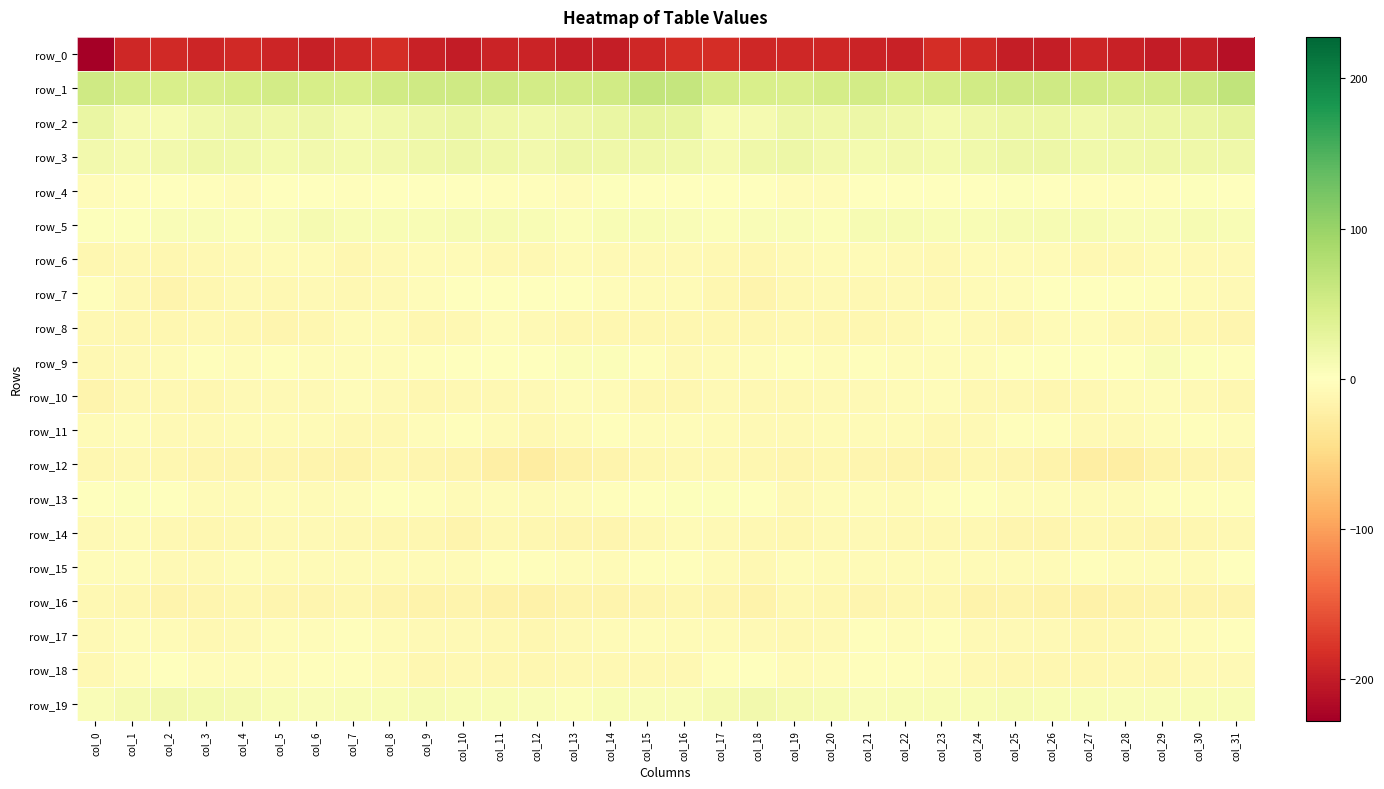

Reading right to left, what are all the values shown in this chart?

row_0: -211.0	-197.3	-199.4	-195.5	-191.1	-198.0	-197.7	-187.7	-184.7	-195.3	-192.7	-188.8	-189.7	-190.2	-184.3	-183.9	-189.1	-198.9	-198.8	-192.8	-192.7	-199.8	-195.0	-183.9	-188.9	-196.2	-190.6	-188.3	-191.0	-187.4	-188.6	-227.5
row_1: 67.2	55.1	50.5	49.2	52.7	55.0	54.2	52.4	48.8	45.4	50.1	48.8	44.1	45.2	48.3	63.0	64.2	52.1	49.9	49.9	54.4	54.5	53.5	51.9	46.0	47.0	50.7	46.8	43.8	46.1	48.2	53.9
row_2: 29.1	24.7	21.6	19.6	16.7	23.0	21.9	18.2	13.9	17.9	20.1	19.3	19.9	12.3	9.9	27.1	29.3	23.4	21.3	17.6	18.5	23.8	20.6	16.2	14.1	20.0	19.2	20.4	17.5	9.6	11.7	24.8
row_3: 18.8	18.5	19.3	17.4	16.2	19.7	19.8	17.5	13.3	14.3	12.9	14.7	19.6	18.0	11.9	17.4	18.5	19.0	19.6	15.6	17.8	20.2	19.5	15.5	13.0	14.5	12.6	16.9	19.5	15.2	10.7	15.1
row_4: 0.1	2.9	-2.6	-3.1	-2.5	-0.7	2.1	0.8	-1.1	-1.6	0.3	-3.9	-3.9	1.0	-0.3	-0.6	0.4	2.0	-3.9	-2.8	-2.2	1.2	1.5	0.3	-2.2	-0.0	-1.1	-4.8	-2.5	1.0	-2.0	-4.7
row_5: 7.1	9.3	5.6	5.6	9.5	9.6	9.2	8.0	8.0	10.0	9.3	4.1	5.6	5.9	4.4	5.4	7.7	8.6	4.3	7.2	10.2	9.9	7.9	8.7	7.3	11.7	6.4	4.5	5.6	5.6	3.0	3.2
row_6: -7.2	-8.0	-5.7	-9.1	-10.6	-6.9	-6.0	-6.3	-10.4	-8.0	-5.8	-6.9	-8.5	-11.0	-10.4	-8.2	-8.0	-7.4	-6.3	-10.6	-9.1	-6.3	-5.9	-7.6	-11.4	-6.1	-6.2	-7.2	-9.5	-11.1	-10.5	-12.4
row_7: -8.4	-6.3	-2.0	0.8	-1.4	-0.3	-4.5	-6.1	-8.9	-7.5	-10.0	-8.1	-10.2	-14.6	-11.4	-5.5	-6.2	-5.3	-0.1	0.0	-1.2	-1.6	-5.2	-7.2	-9.1	-8.1	-9.6	-7.8	-12.2	-14.5	-9.1	-3.4
row_8: -13.9	-11.1	-11.5	-9.9	-4.6	-6.7	-11.4	-8.1	-4.1	-10.0	-12.3	-12.3	-9.1	-11.0	-11.6	-10.7	-11.8	-10.8	-11.9	-7.4	-4.5	-9.4	-11.3	-5.5	-5.8	-11.2	-12.7	-11.3	-9.2	-12.1	-10.7	-9.4
row_9: -3.4	2.3	6.2	1.4	1.0	-0.1	-1.0	-4.4	-4.6	-5.1	-3.0	-4.7	-2.7	-5.1	-6.9	-7.4	-2.7	5.2	4.2	0.9	0.6	-0.2	-2.8	-4.3	-5.2	-3.8	-3.5	-4.6	-3.1	-6.2	-7.7	-9.5
row_10: -11.8	-8.7	-4.1	-6.5	-9.1	-10.7	-9.7	-10.2	-4.9	-6.6	-8.1	-7.2	-9.7	-10.0	-8.8	-11.7	-11.9	-6.4	-4.6	-7.5	-10.3	-9.4	-11.3	-7.5	-5.3	-7.3	-8.1	-7.4	-10.8	-9.0	-9.9	-14.8
row_11: -4.8	-2.5	-5.1	-8.8	-8.1	-3.5	-3.4	-7.8	-10.6	-7.0	-6.9	-5.7	-7.6	-7.8	-5.9	-4.9	-4.0	-3.2	-6.2	-9.5	-6.5	-1.9	-5.3	-9.2	-10.0	-6.4	-6.7	-5.7	-8.1	-7.4	-5.1	-6.8
row_12: -13.7	-13.3	-17.4	-23.9	-24.3	-16.3	-13.9	-11.6	-14.9	-15.2	-12.9	-12.4	-14.1	-12.3	-9.4	-9.7	-11.8	-14.5	-19.4	-25.2	-21.9	-14.3	-13.3	-11.9	-16.1	-14.3	-12.5	-13.0	-13.9	-11.2	-9.2	-11.8
row_13: -2.1	-2.4	-3.4	-6.7	-5.9	-5.2	-4.1	-0.4	-3.2	-6.5	-5.1	-4.6	-7.7	-1.6	3.1	2.4	-0.8	-2.9	-4.7	-6.9	-5.3	-5.4	-2.6	-0.9	-4.6	-6.8	-3.9	-6.6	-6.2	1.1	3.0	-0.0
row_14: -10.2	-12.1	-13.0	-11.7	-10.5	-13.0	-12.8	-10.4	-10.5	-9.1	-7.7	-8.0	-10.8	-10.3	-7.3	-7.0	-9.6	-13.0	-12.8	-11.0	-10.6	-14.5	-11.2	-11.0	-9.7	-8.7	-7.5	-9.0	-11.4	-9.0	-6.8	-8.2
row_15: -0.6	-6.4	-5.0	-3.7	-1.9	-5.5	-5.7	-6.4	-5.7	-6.1	-6.2	-6.3	-4.7	-10.0	-5.5	-2.4	-3.1	-6.3	-4.8	-2.6	-2.7	-6.4	-5.5	-6.7	-5.7	-5.8	-6.9	-5.0	-7.2	-8.6	-4.3	-4.3
row_16: -14.4	-14.6	-14.6	-17.3	-19.1	-16.2	-15.5	-16.4	-12.4	-11.9	-13.8	-12.3	-10.5	-16.9	-13.3	-11.1	-13.5	-14.6	-15.1	-18.7	-18.2	-15.1	-16.7	-14.9	-11.8	-12.6	-14.0	-11.0	-13.1	-15.9	-11.2	-9.1
row_17: -3.0	-4.3	-7.0	-9.0	-11.0	-7.7	-7.6	-8.0	-3.3	-4.7	-3.3	-7.4	-9.7	-7.9	-5.7	-7.1	-5.1	-6.0	-7.2	-10.7	-9.7	-7.2	-8.8	-6.0	-3.4	-4.1	-4.3	-8.9	-9.5	-6.4	-5.2	-7.9
row_18: -7.6	-8.2	-11.1	-10.2	-12.3	-10.7	-10.7	-9.2	-3.8	-3.5	-3.5	-4.7	-5.6	-1.2	-2.6	-8.9	-9.2	-9.7	-10.5	-11.3	-11.8	-10.5	-11.3	-6.9	-3.1	-3.2	-4.0	-5.2	-4.6	-0.2	-4.0	-9.5
row_19: 8.5	8.4	5.8	5.8	8.7	8.2	10.2	8.1	7.8	8.1	6.3	10.5	11.6	14.8	11.4	6.1	6.2	7.8	4.9	7.0	8.6	8.8	9.9	7.3	8.5	7.0	7.5	11.3	12.5	14.4	10.9	7.0